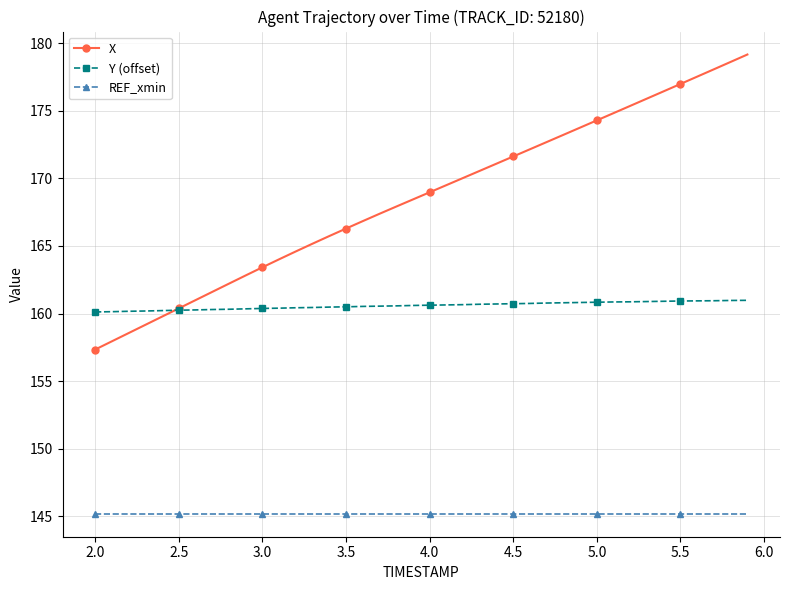

Does the chart display data point markers on the line(s)?

Yes